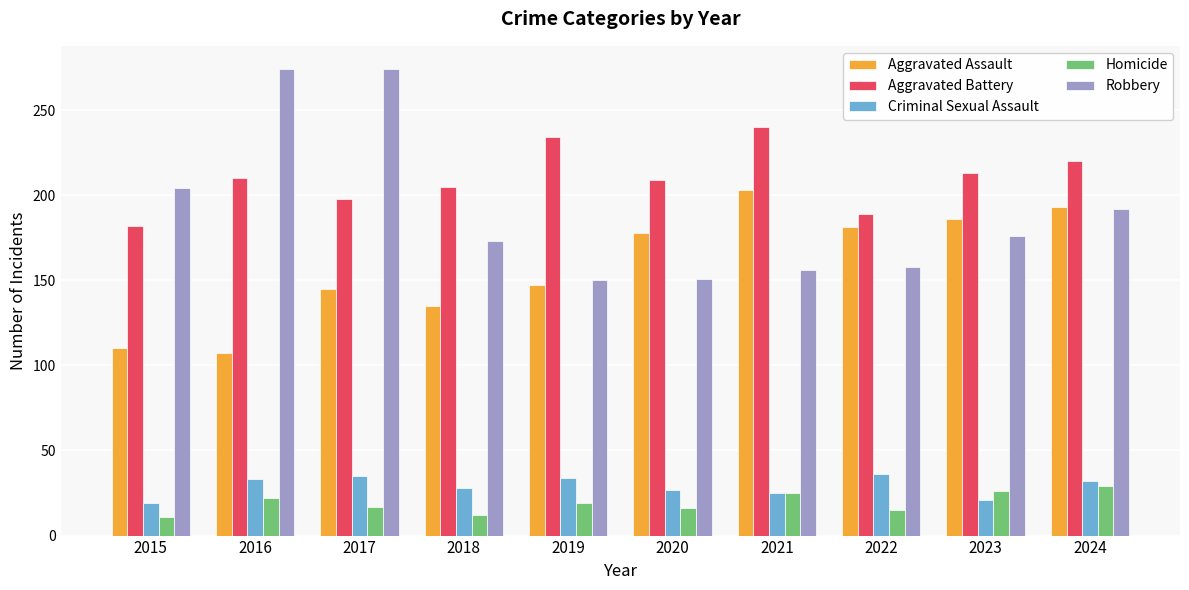

True or false: Robbery has a value of 462 at 2017.

False